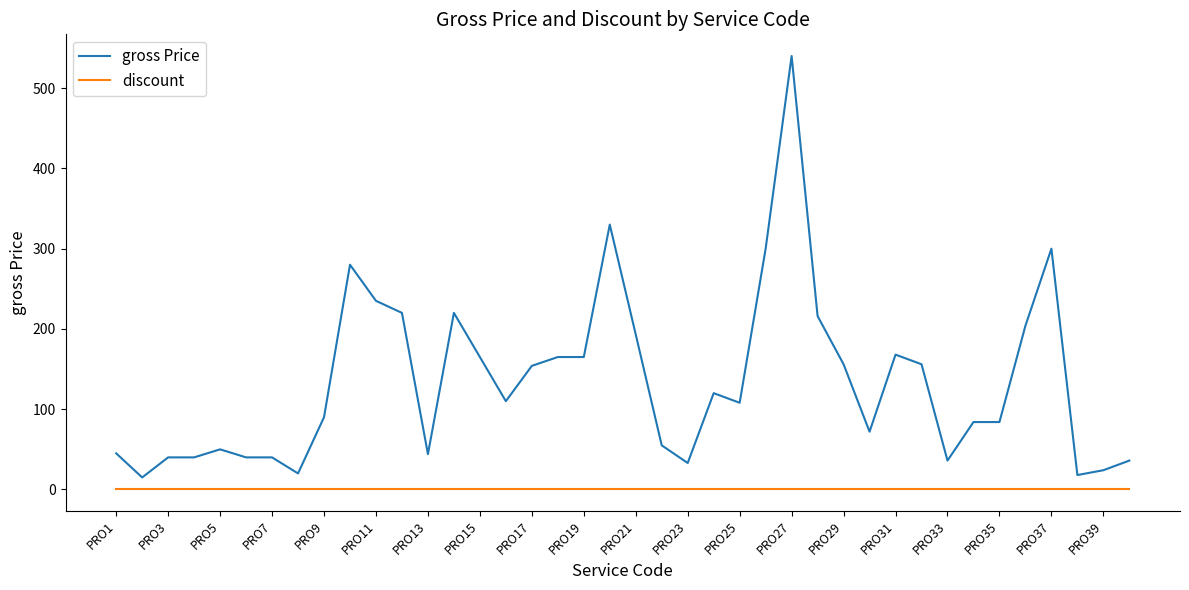

List the series in order of their peak value, lowest first.

discount, gross Price